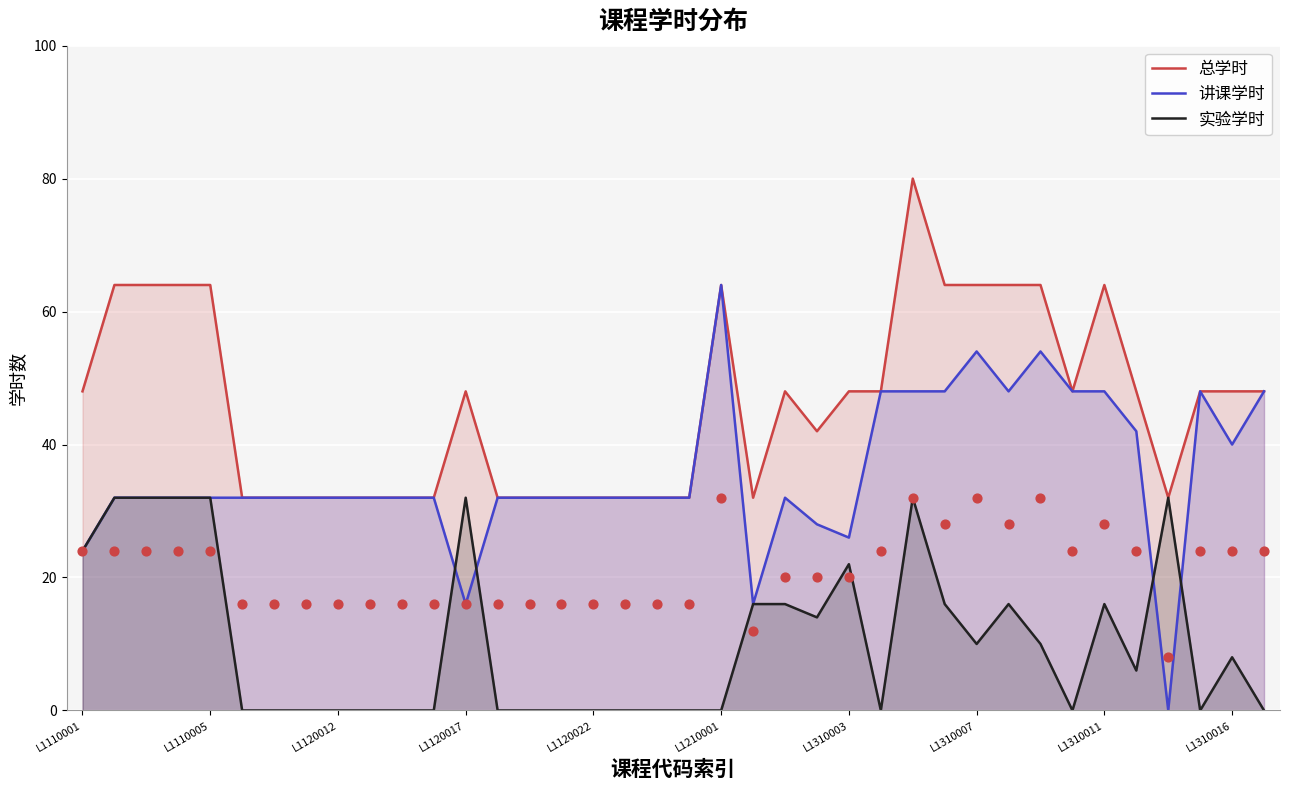

Which series contains the highest Y value?

总学时